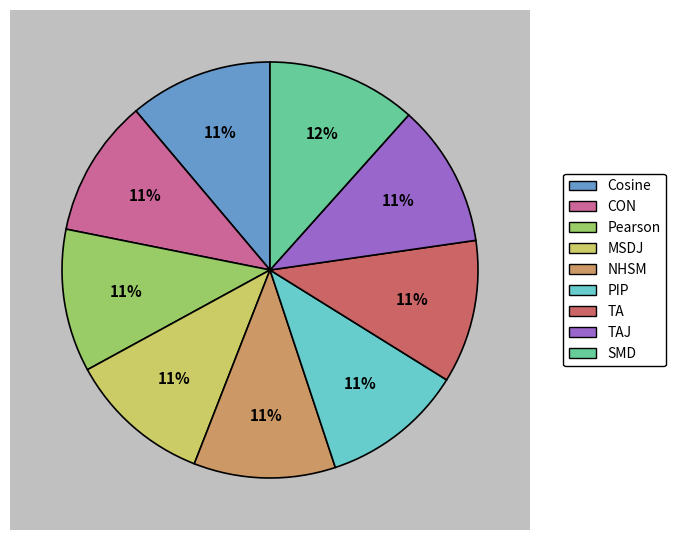

To the nearest percent, what portion does TAJ represent?

11%